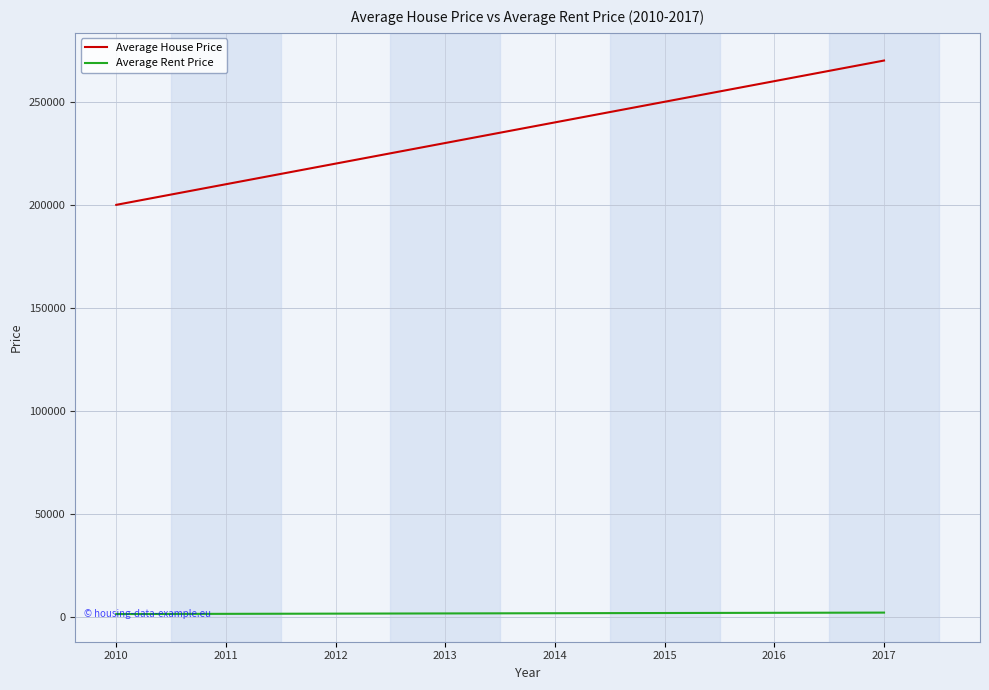

What is the maximum value for Average House Price?

270000